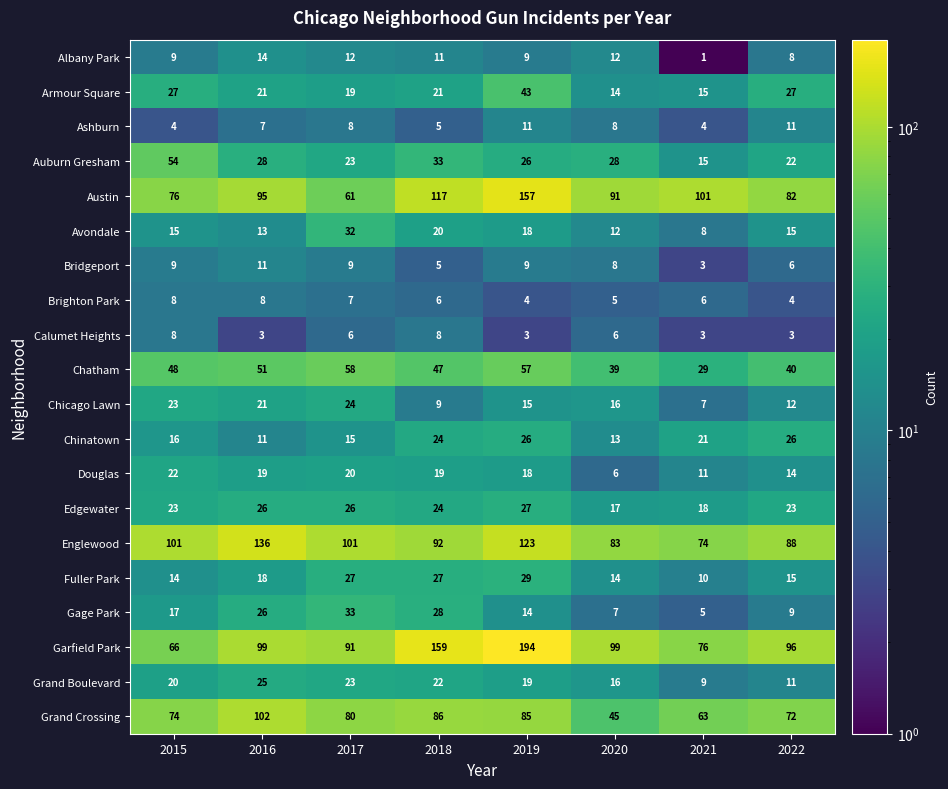

Count the number of categories in the chart.

8